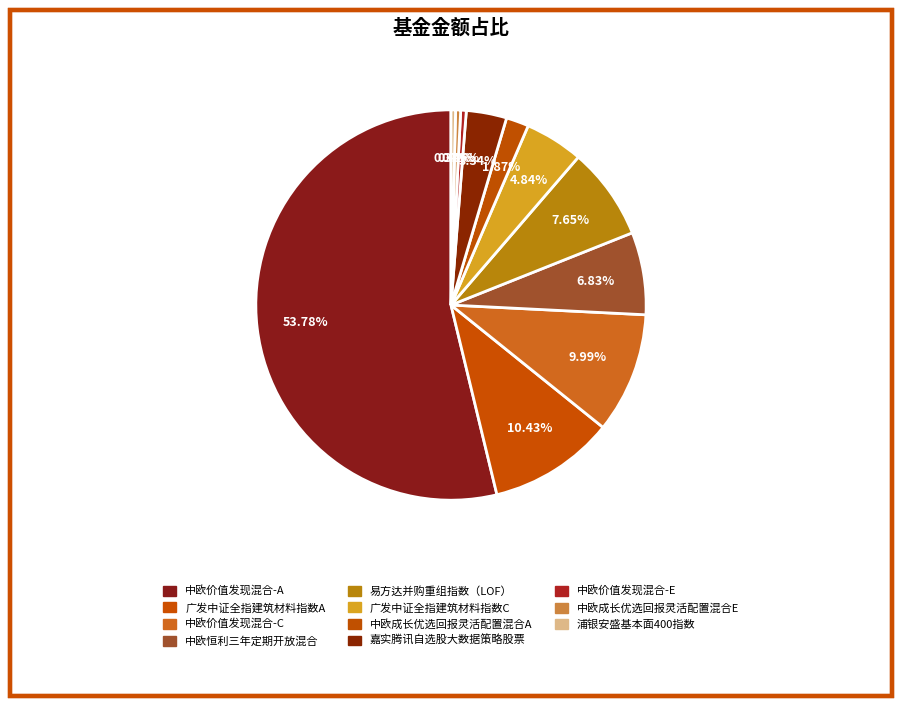

Count the number of slices in the pie.

11